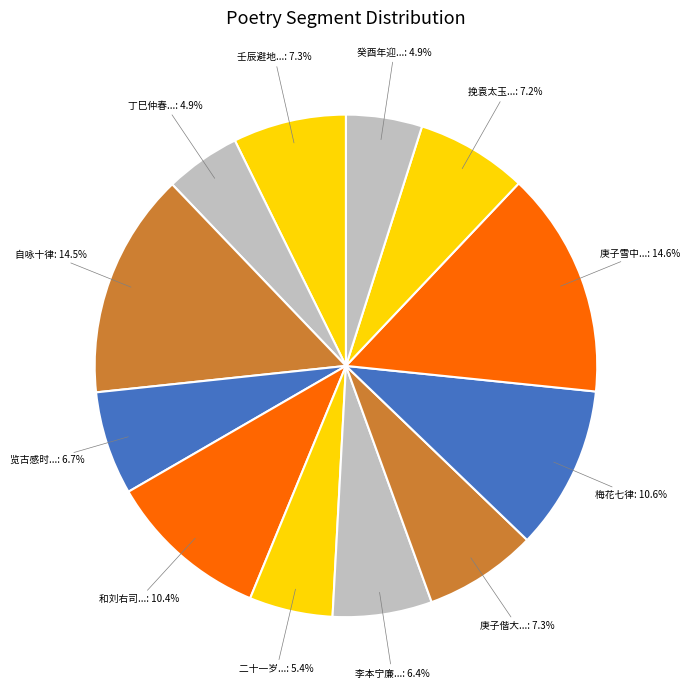

Is there a majority slice in this chart?

No